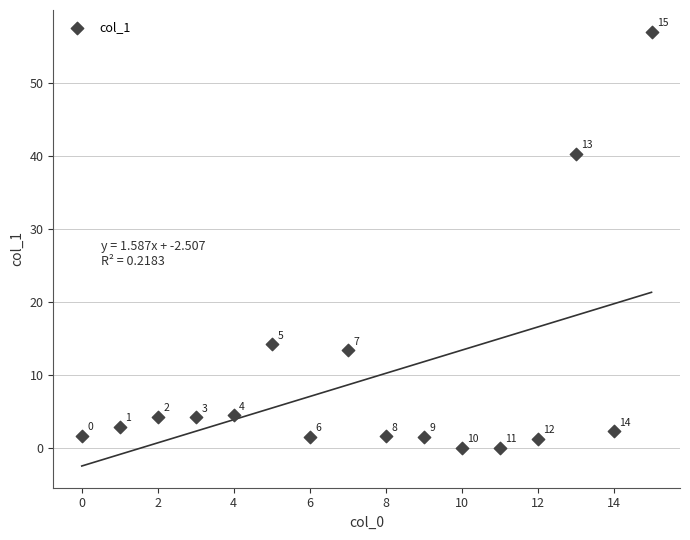

What is the range of Y values (max minus min)?

57.0